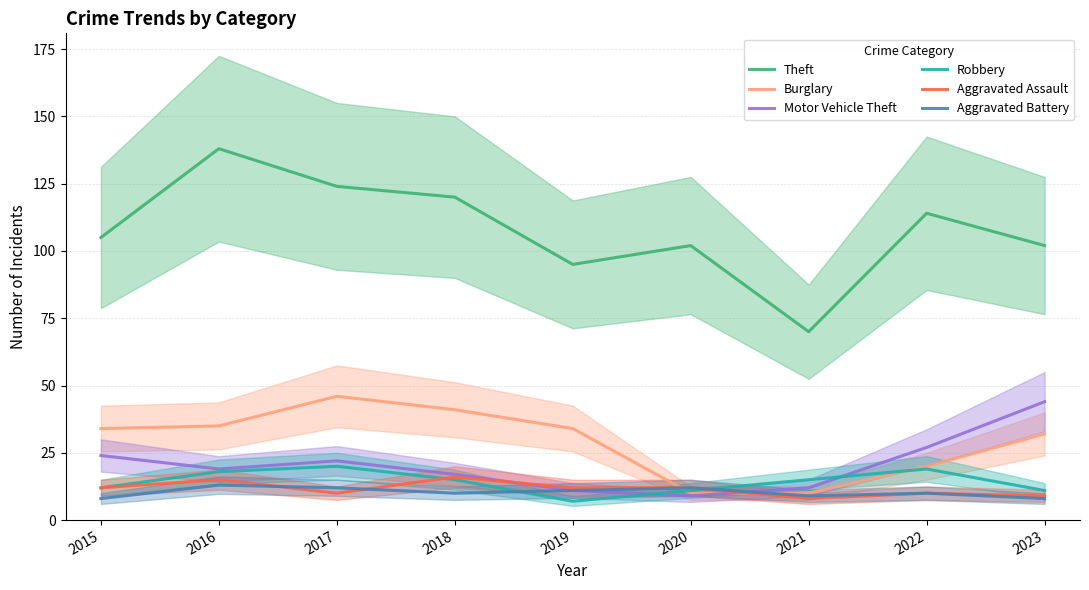

What is the smallest value displayed?

7